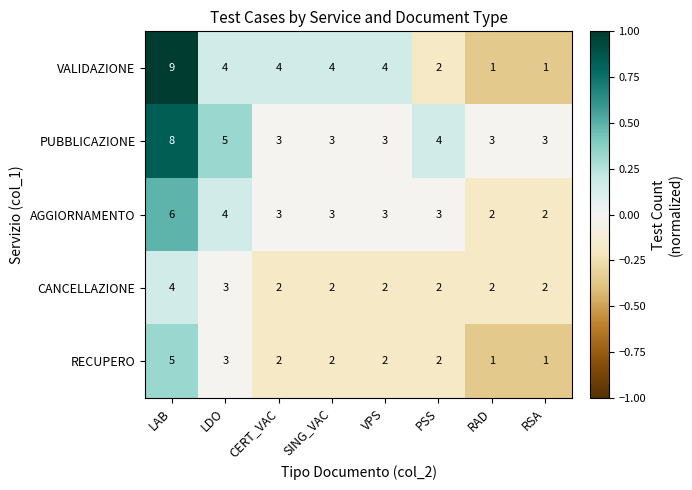

At which category is the sum across all series the highest?

LAB